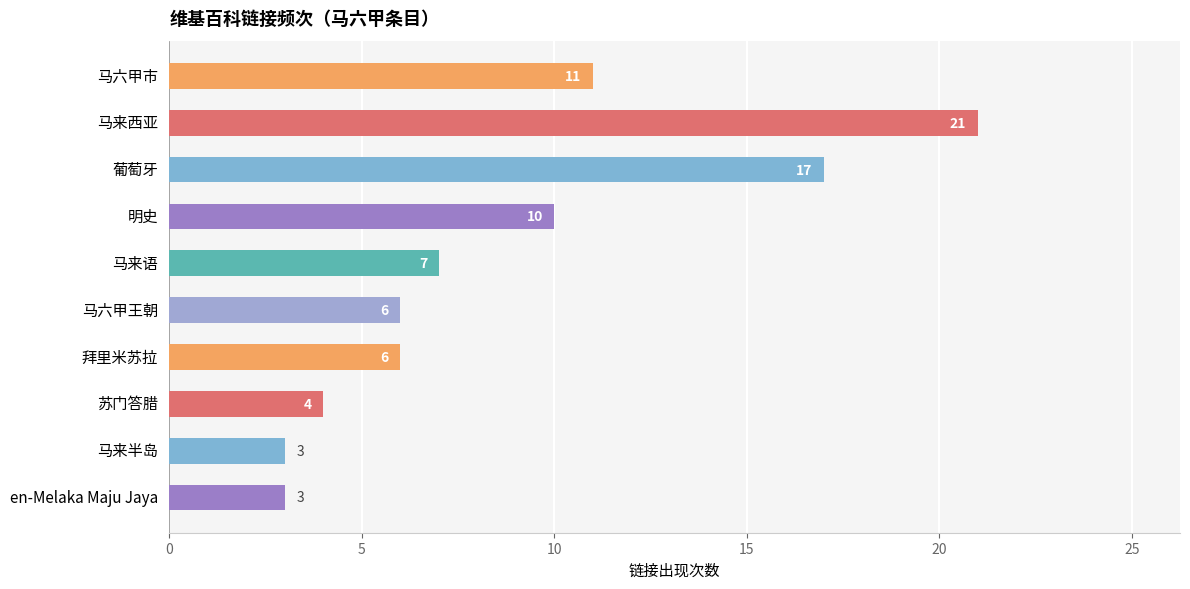

What is the difference between the maximum and second lowest values?

18